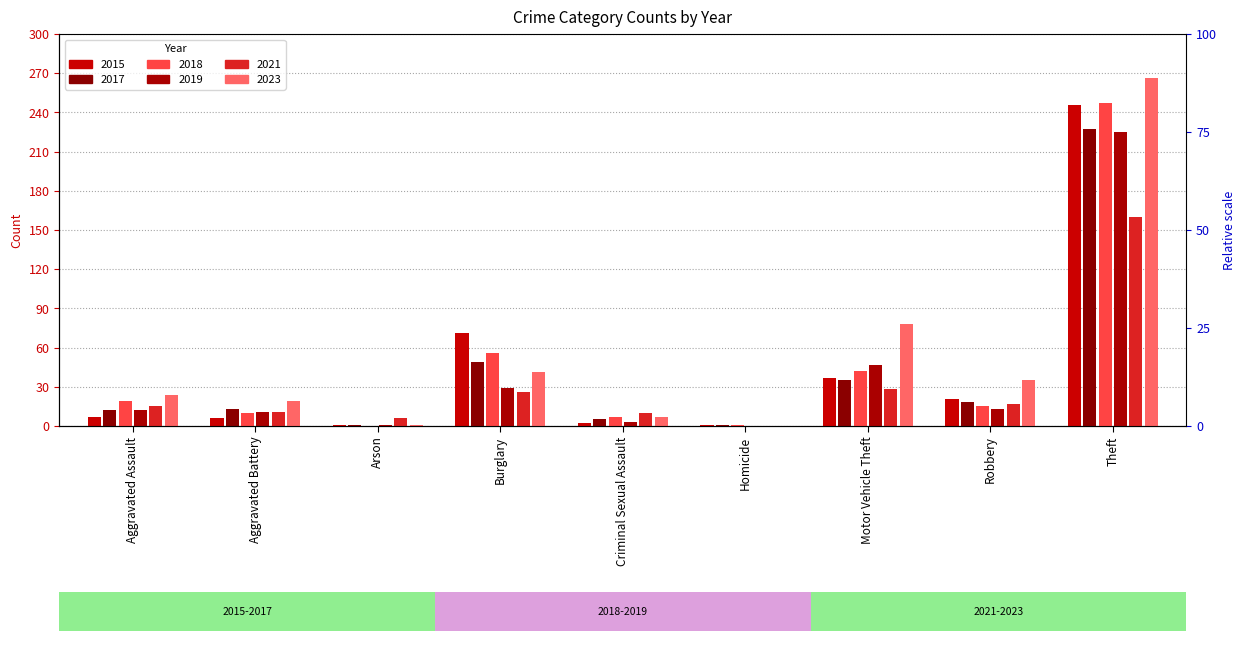

Count the number of categories in the chart.

9